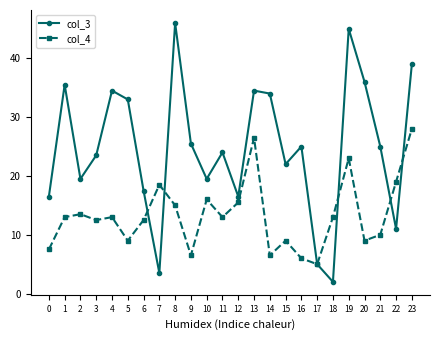

At which category is the sum across all series the highest?

19